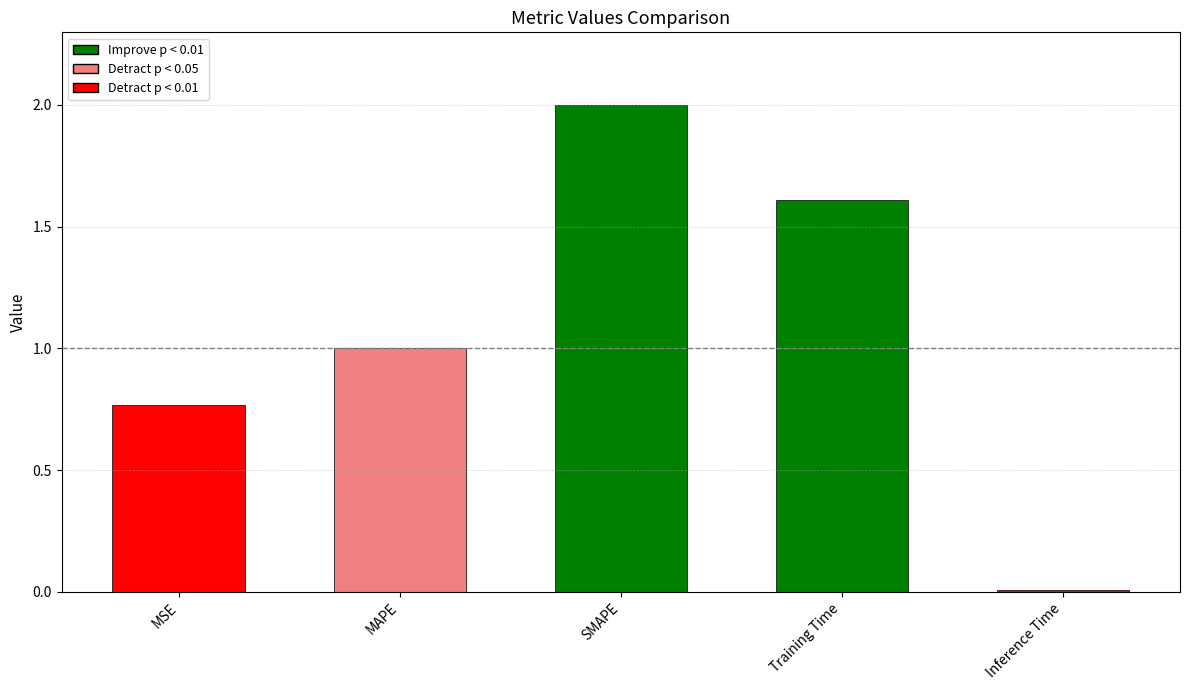

Reading right to left, list all the values displayed in this chart.

0.0	1.6	2.0	1.0	0.8